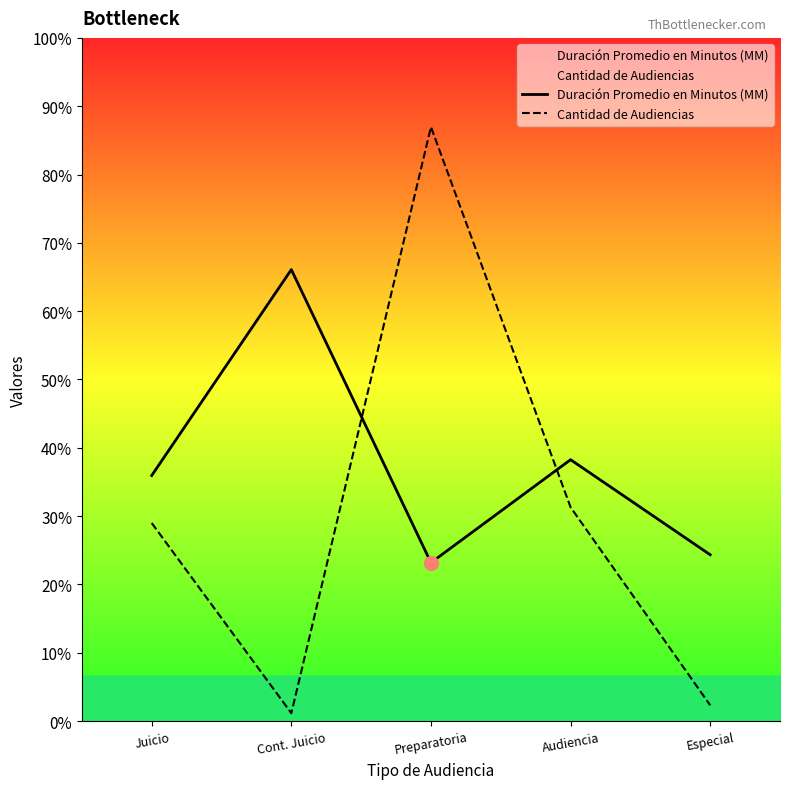

Does the chart have visible grid lines?

No